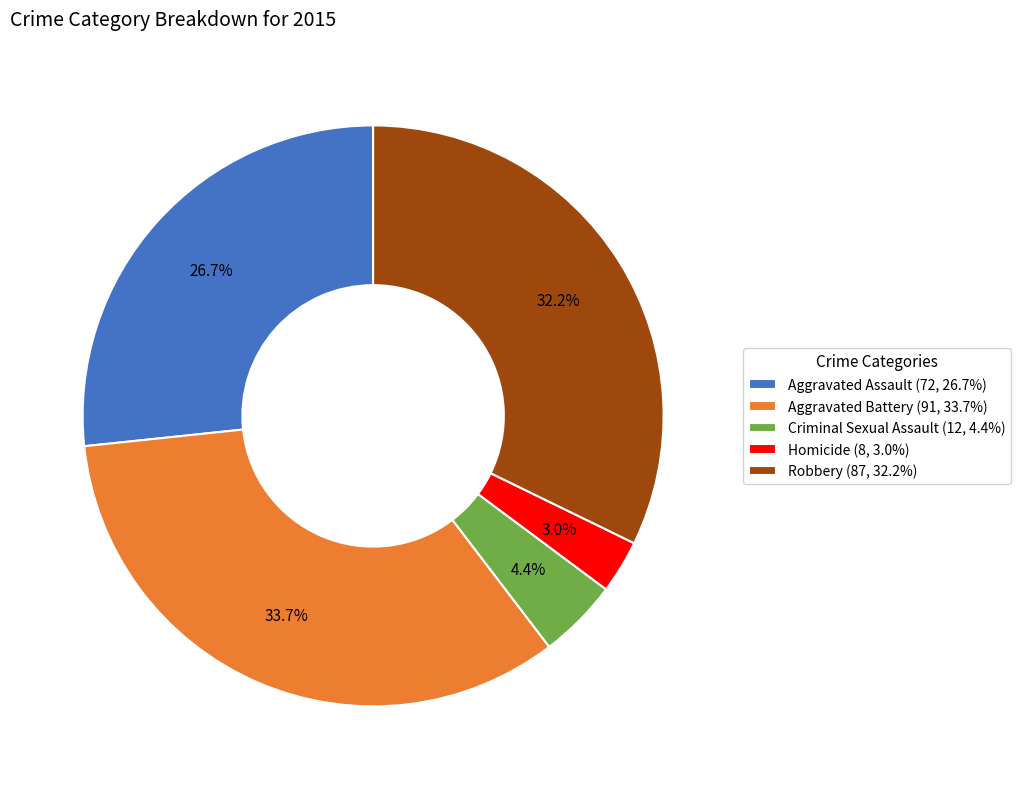

Count the number of slices in the pie.

5